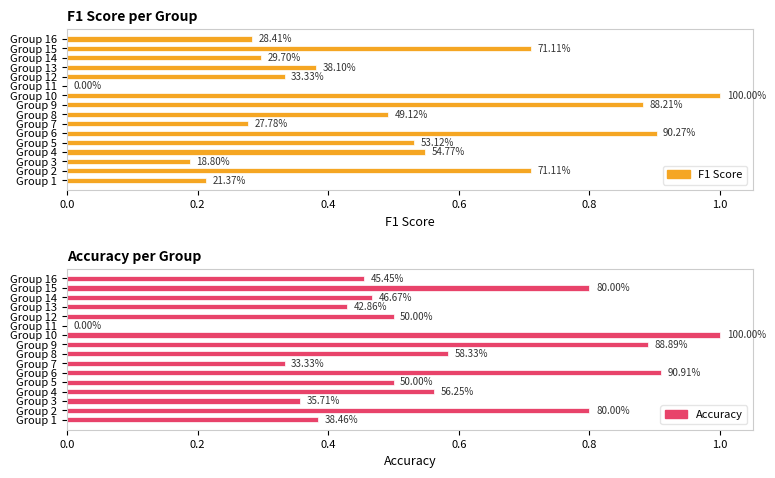

Is the value of F1 Score at Group 15 greater than the value of Accuracy at Group 15?

No